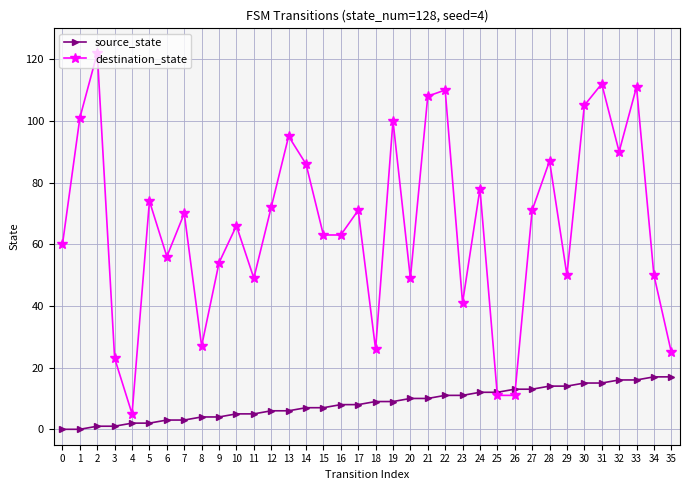

The destination_state series shows 27 at 32. True or false?

False